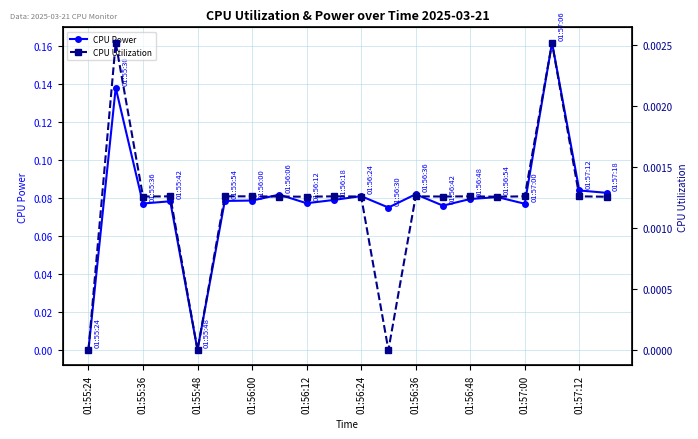

What is the approximate value of CPU Power at 01:55:36?

0.1